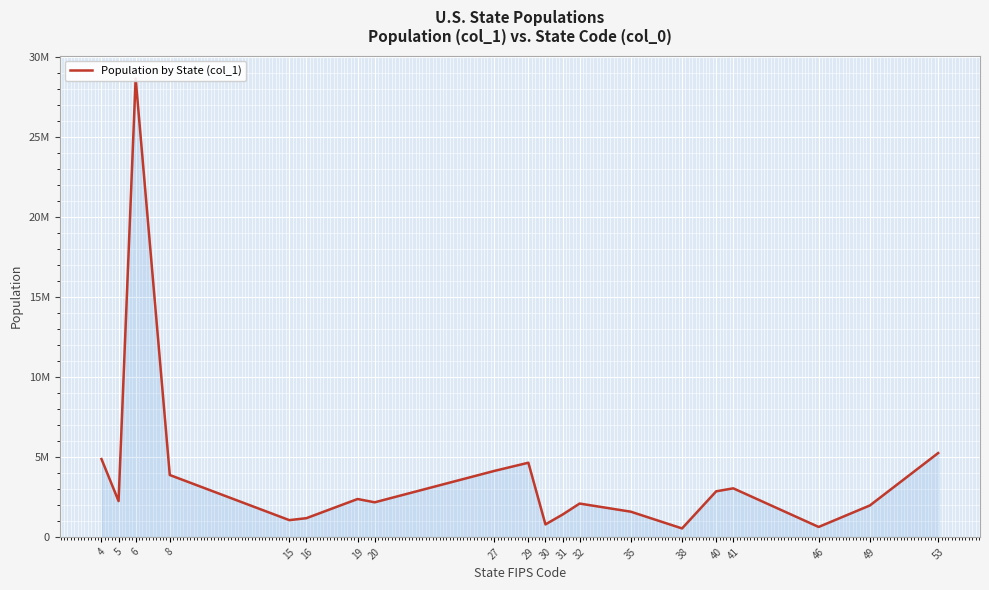

What is the greatest value displayed?

28633596